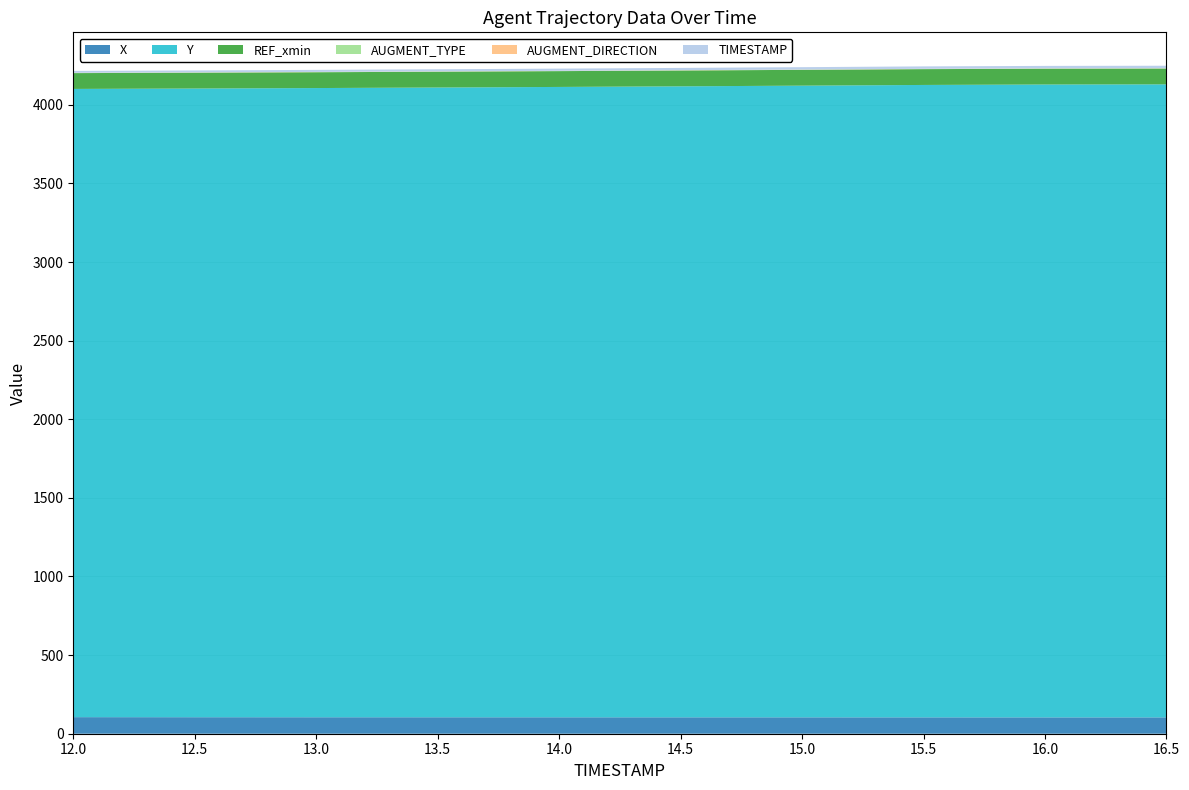

Reading left to right, list all the values displayed in this chart.

X: 105.4	105.0	104.7	104.6	104.5	104.4	104.3	104.2	104.1	104.1
Y: 3995.7	3998.7	4002.0	4005.5	4009.3	4013.3	4017.7	4022.3	4025.2	4026.2
REF_xmin: 100.5	100.5	100.5	100.5	100.5	100.5	100.5	100.5	100.5	100.5
AUGMENT_TYPE: 1.0	1.0	1.0	1.0	1.0	1.0	1.0	1.0	1.0	1.0
AUGMENT_DIRECTION: 1.0	1.0	1.0	1.0	1.0	1.0	1.0	1.0	1.0	1.0
TIMESTAMP: 12.0	12.5	13.0	13.5	14.0	14.5	15.0	15.5	15.8	15.9